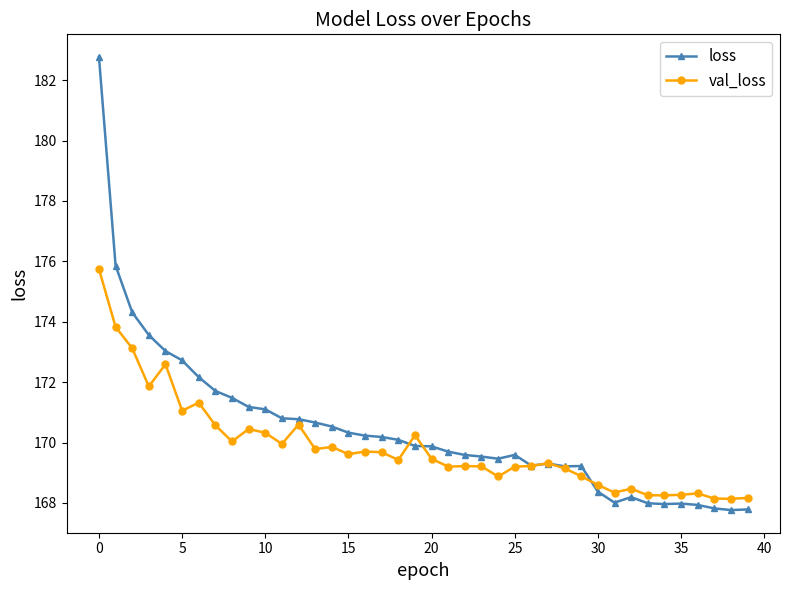

Which series has the widest spread of values?

loss